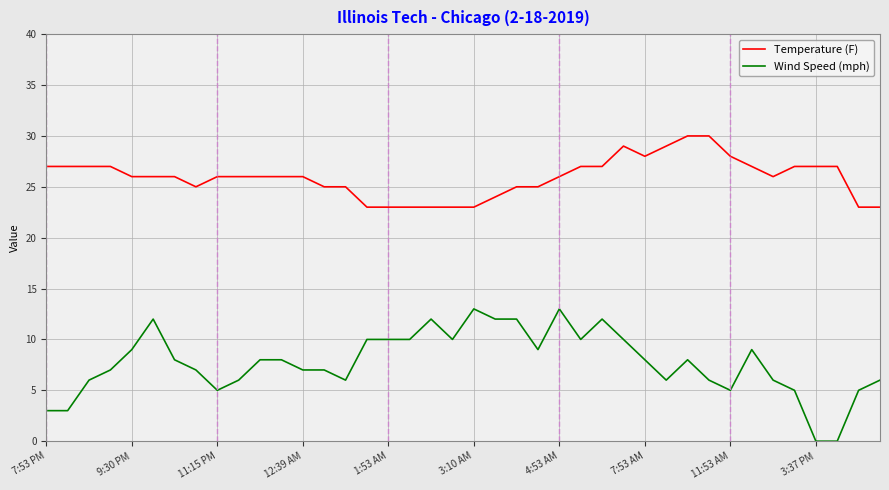

True or false: Wind Speed (mph) and Temperature (F) intersect in this chart.

False